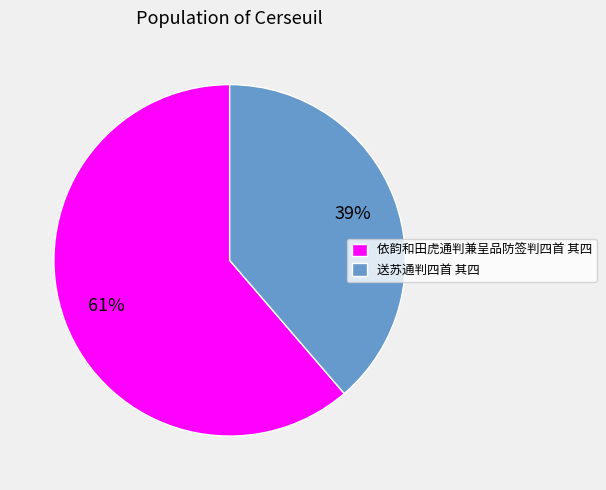

To the nearest percent, what is the combined percentage of 依韵和田虎通判兼呈品防签判四首 其四 and 送苏通判四首 其四?

100%